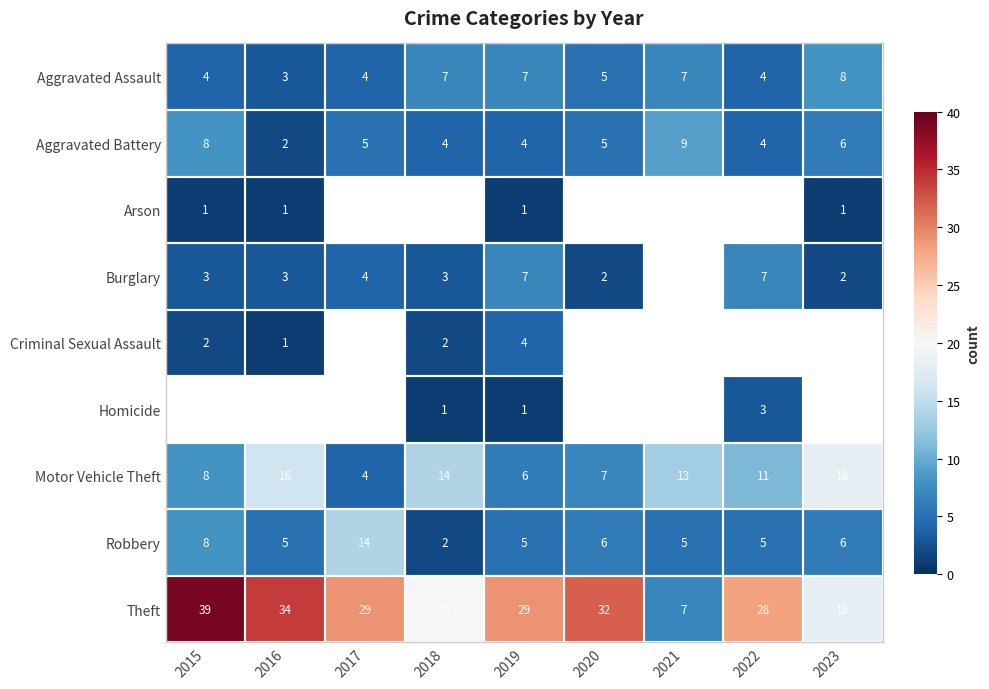

The value of Aggravated Assault at 2017 is 5.7. True or false?

False